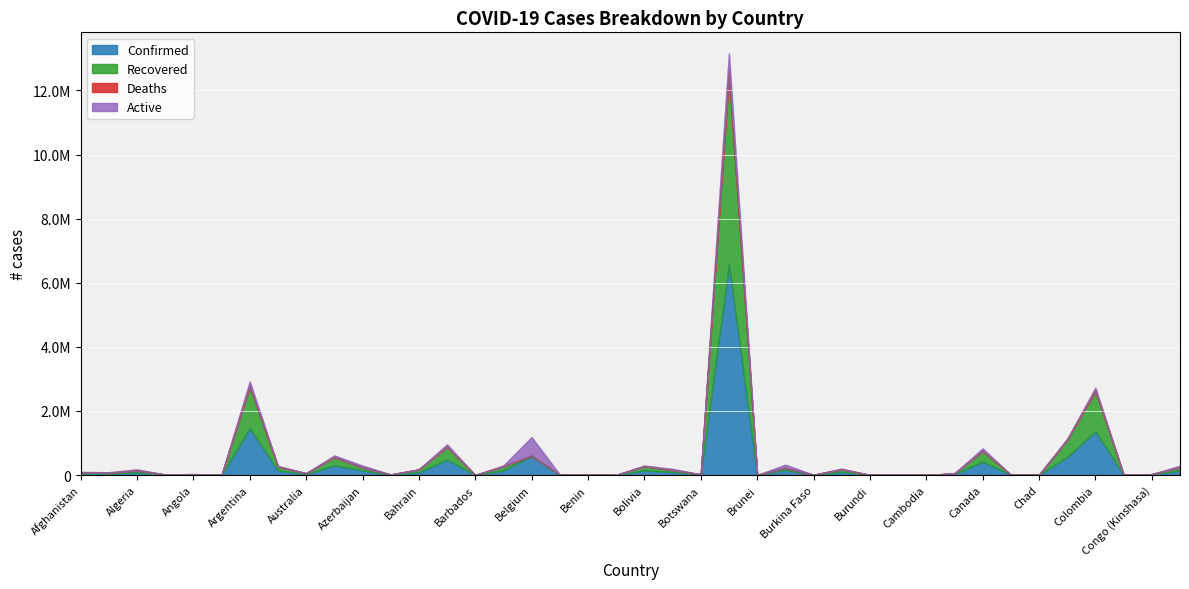

True or false: Recovered has more than 1 interior local peaks.

True